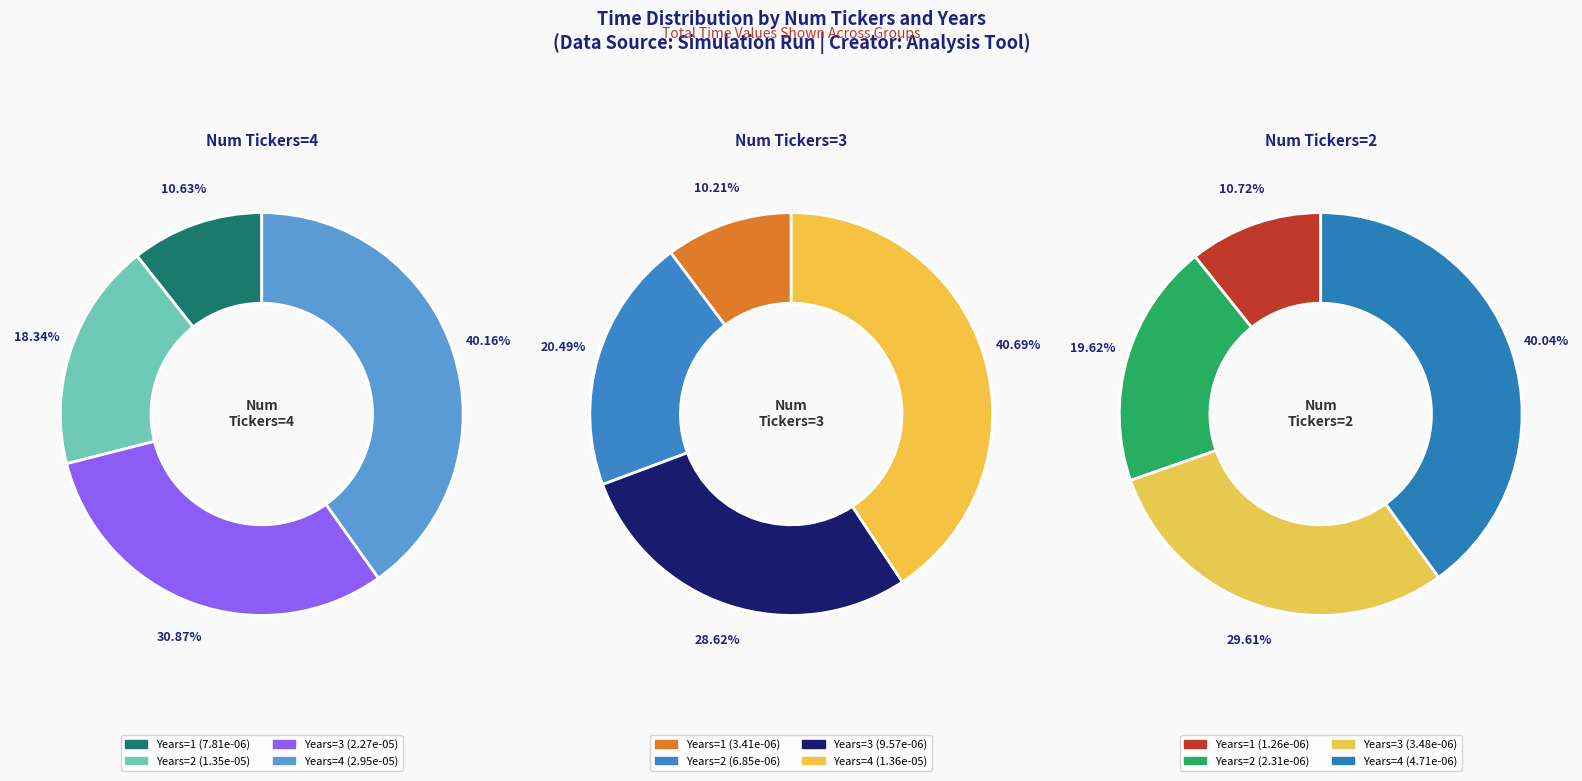

How many segments does this pie chart have?

4